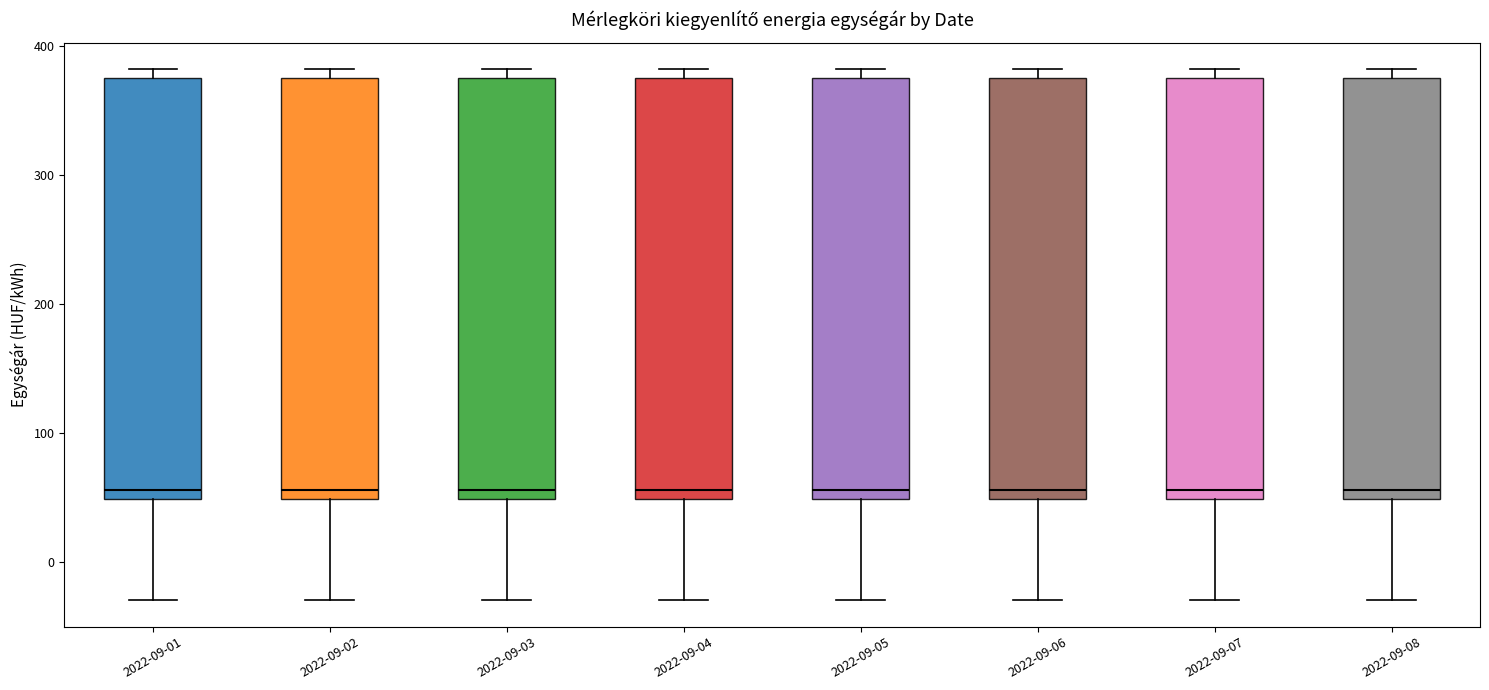

Reading left to right, read every box against the y-axis: the position of its median line, the range the box covers, and the ends of its whiskers. The values are not printed on the chart, so give them approximately, as read against the axis.

2022-09-01: median 60, box 50 to 370, whiskers -30 to 380
2022-09-02: median 60, box 50 to 370, whiskers -30 to 380
2022-09-03: median 60, box 50 to 370, whiskers -30 to 380
2022-09-04: median 60, box 50 to 370, whiskers -30 to 380
2022-09-05: median 60, box 50 to 370, whiskers -30 to 380
2022-09-06: median 60, box 50 to 370, whiskers -30 to 380
2022-09-07: median 60, box 50 to 370, whiskers -30 to 380
2022-09-08: median 60, box 50 to 370, whiskers -30 to 380